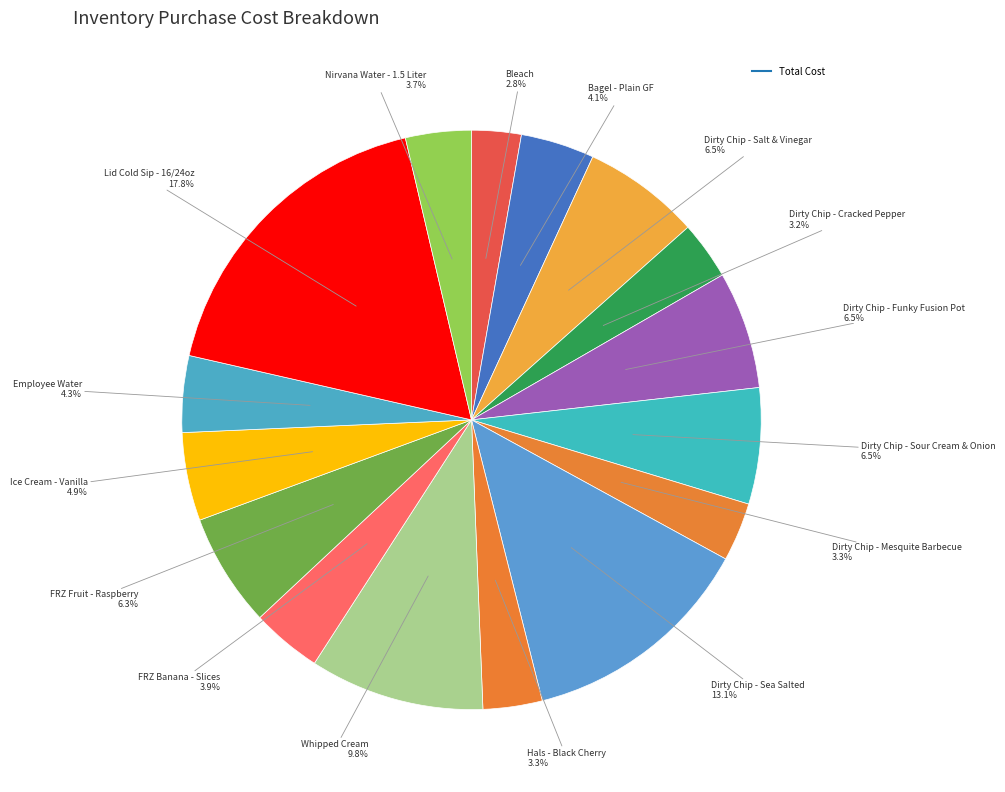

Count the number of slices in the pie.

16